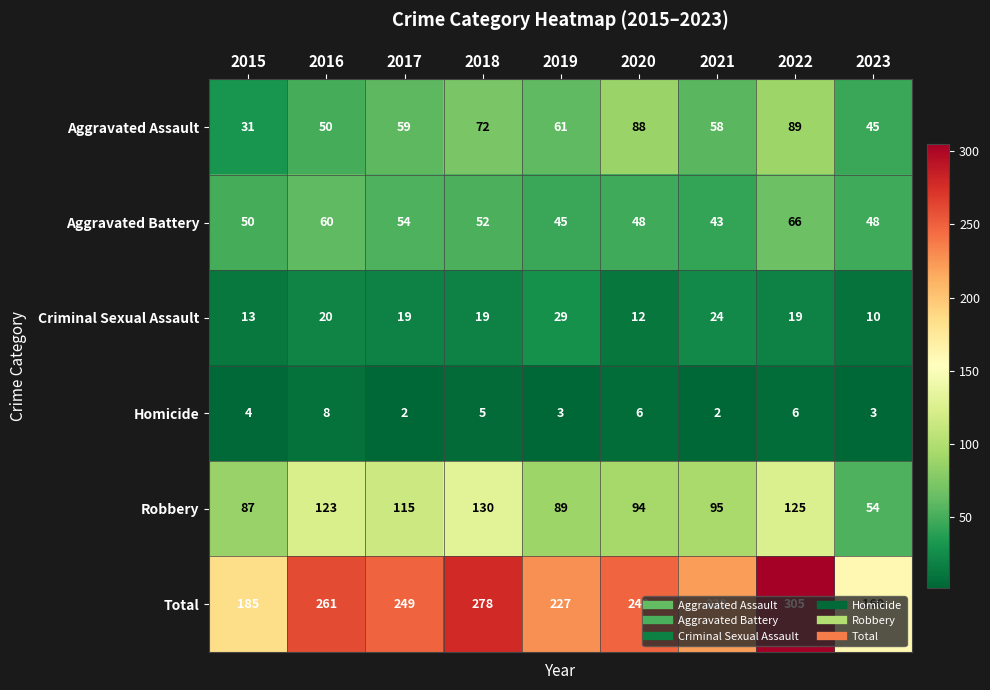

True or false: Robbery has a value of 130 at 2018.

True